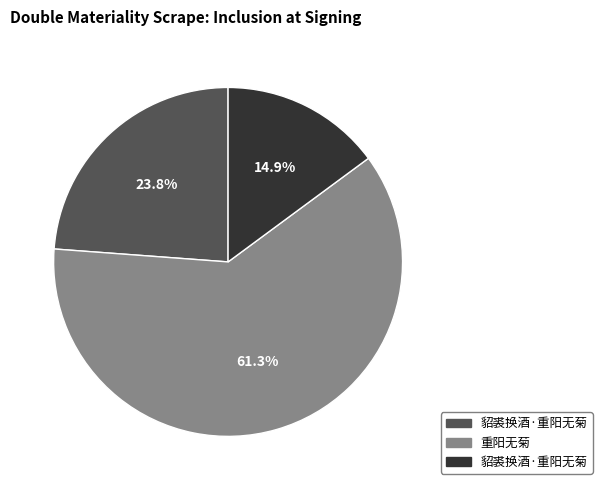

Is there a majority slice in this chart?

Yes